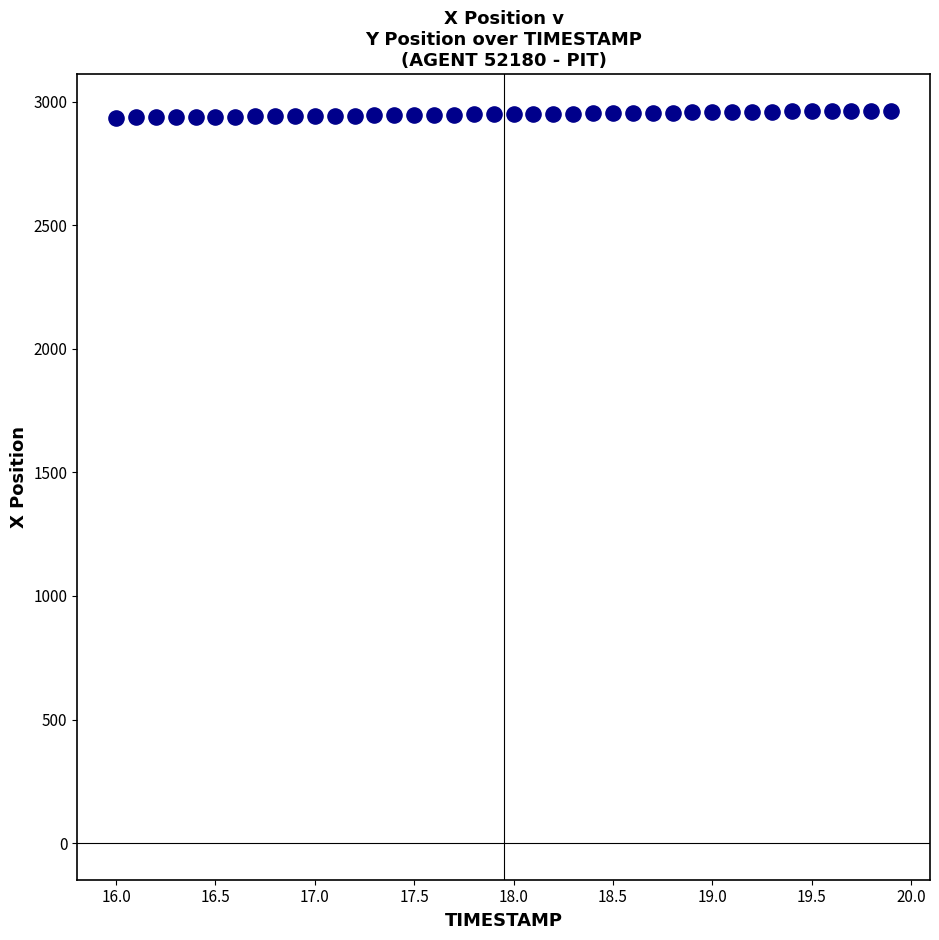

What is the range of X values (max minus min)?

3.9